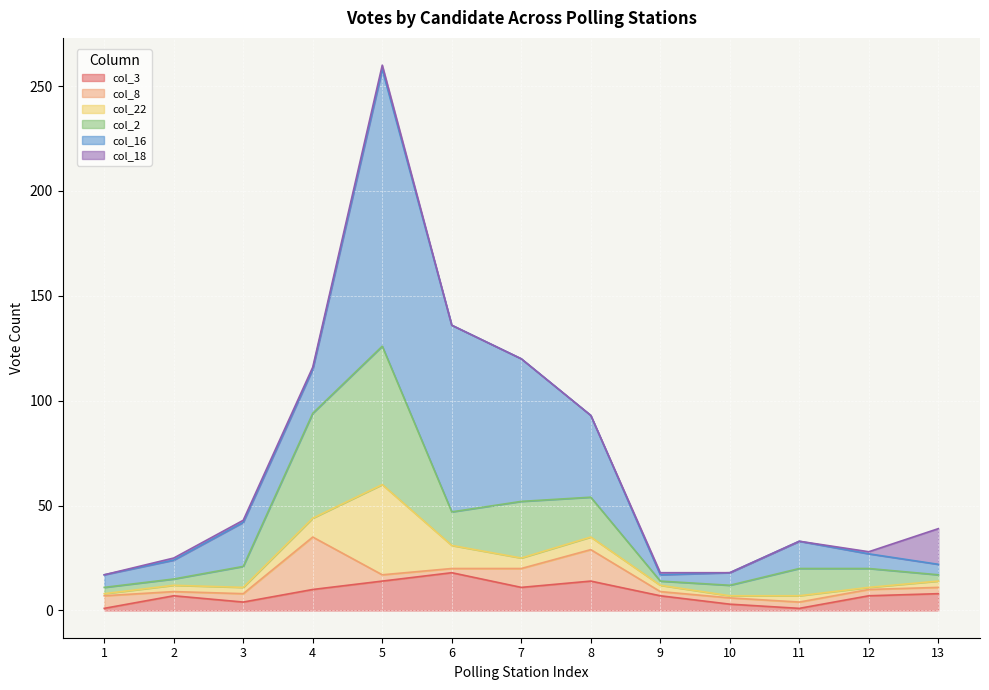

How many categories are shown in the chart?

13